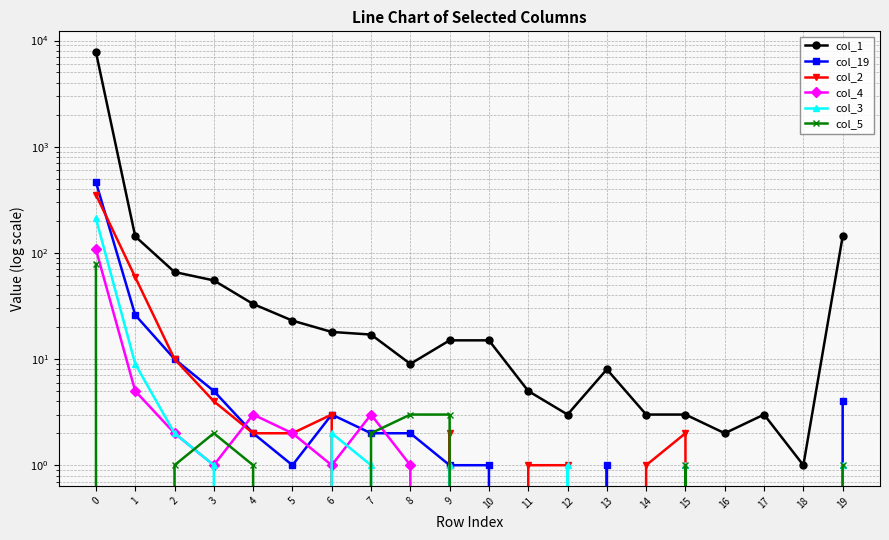

True or false: col_4 has more than 0 interior local peaks.

True